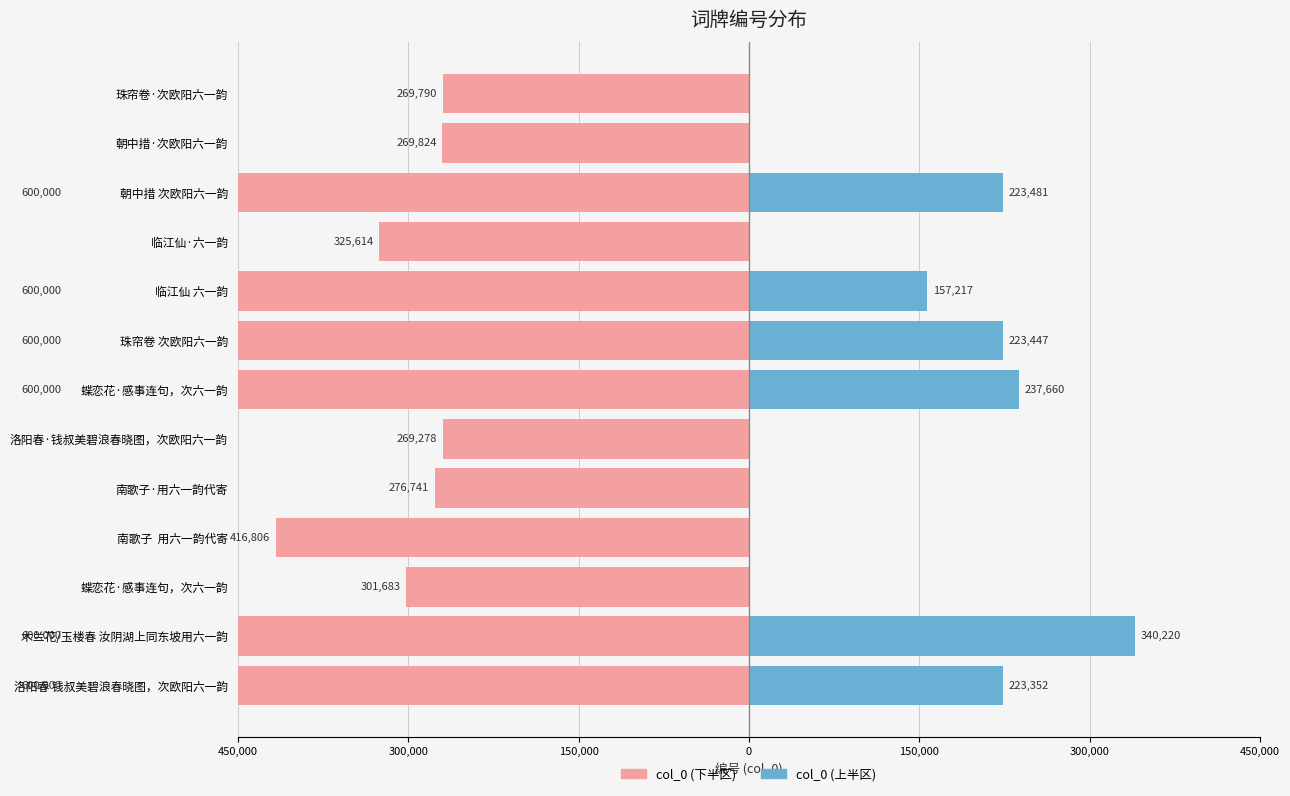

Where is col_0 (下半区) nearest to the value -434639?

南歌子 用六一韵代寄